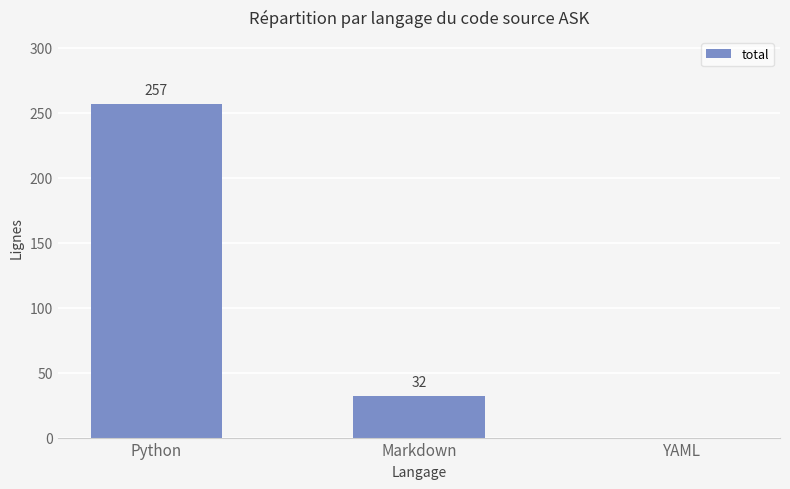

List the labels in order of value, largest first.

Python, Markdown, YAML